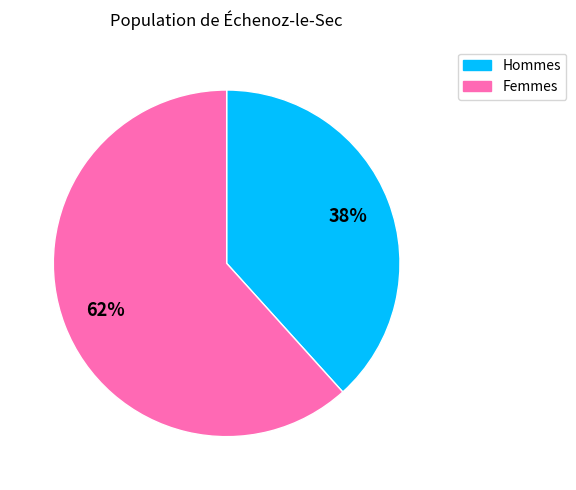

Is it true that Femmes is 62% of the pie?

True